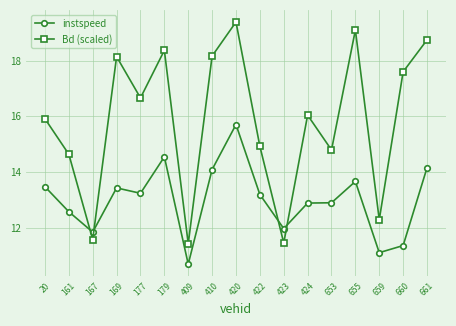

How many lines are shown in the chart?

2